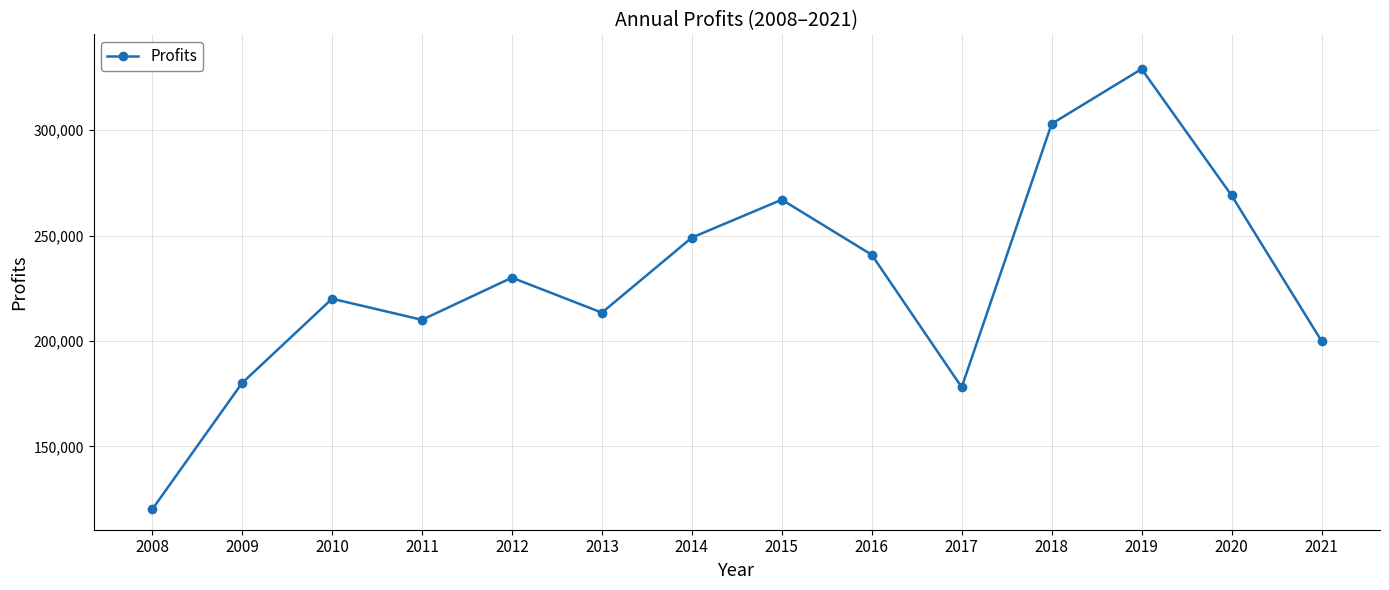

Where is the first local minimum?

2011